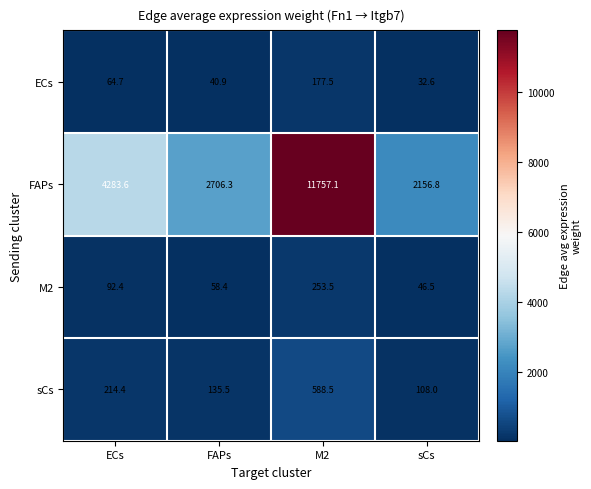

Reading left to right, what are all the values shown in this chart?

ECs: ECs=64.7	FAPs=40.9	M2=177.5	sCs=32.6
FAPs: ECs=4283.6	FAPs=2706.3	M2=11757.1	sCs=2156.8
M2: ECs=92.4	FAPs=58.4	M2=253.5	sCs=46.5
sCs: ECs=214.4	FAPs=135.5	M2=588.5	sCs=108.0